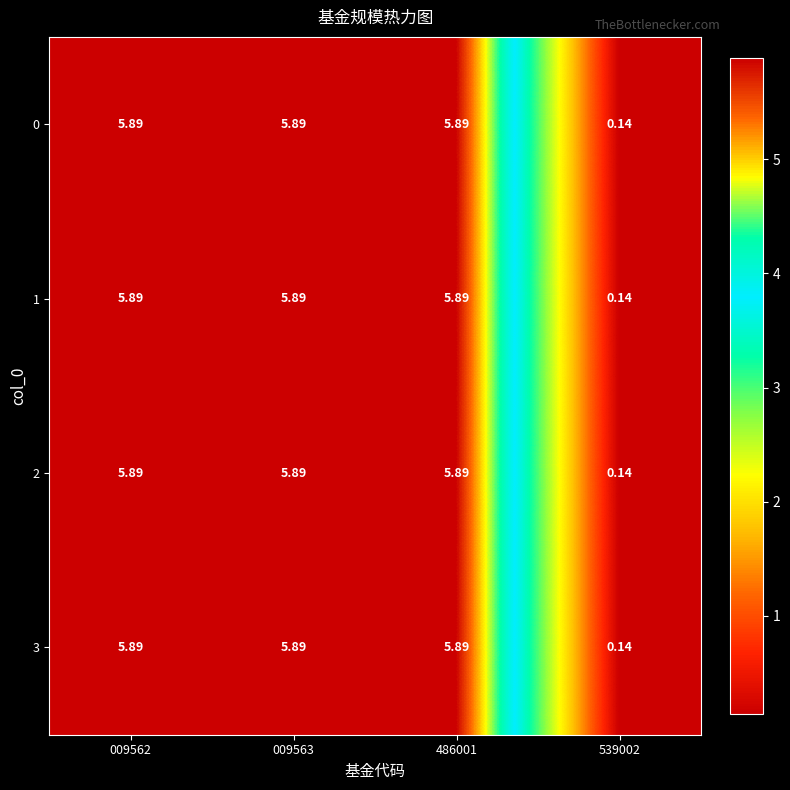

How many values in the 2 series are below 5?

1